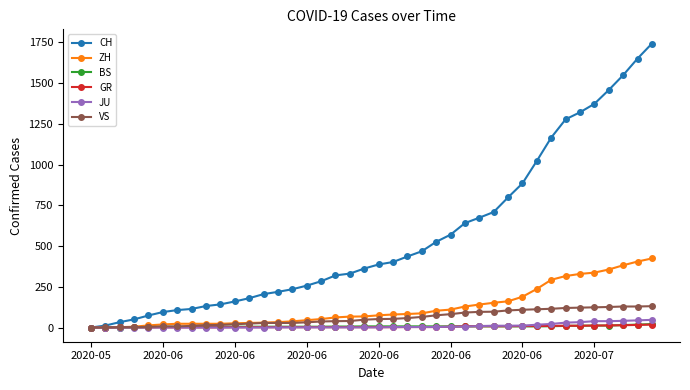

Which series has the largest total across all categories?

CH